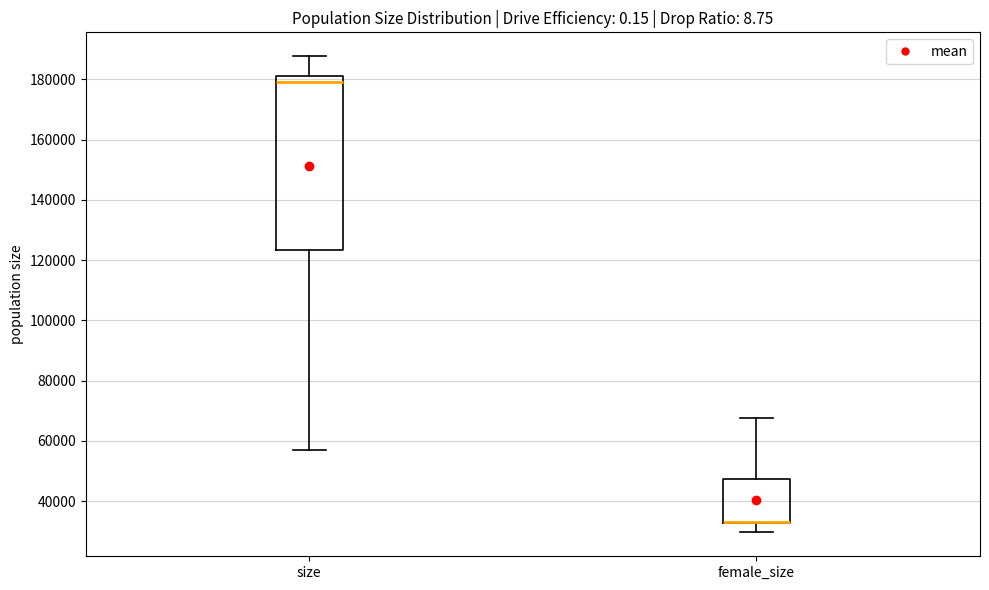

Reading left to right, read every box against the y-axis: the position of its median line, the range the box covers, and the ends of its whiskers. The values are not printed on the chart, so give them approximately, as read against the axis.

size: median 180000, box 124000 to 182000, whiskers 56000 to 188000
female_size: median 34000 (drawn on the box's lower edge), box 32000 to 48000, whiskers 30000 to 68000